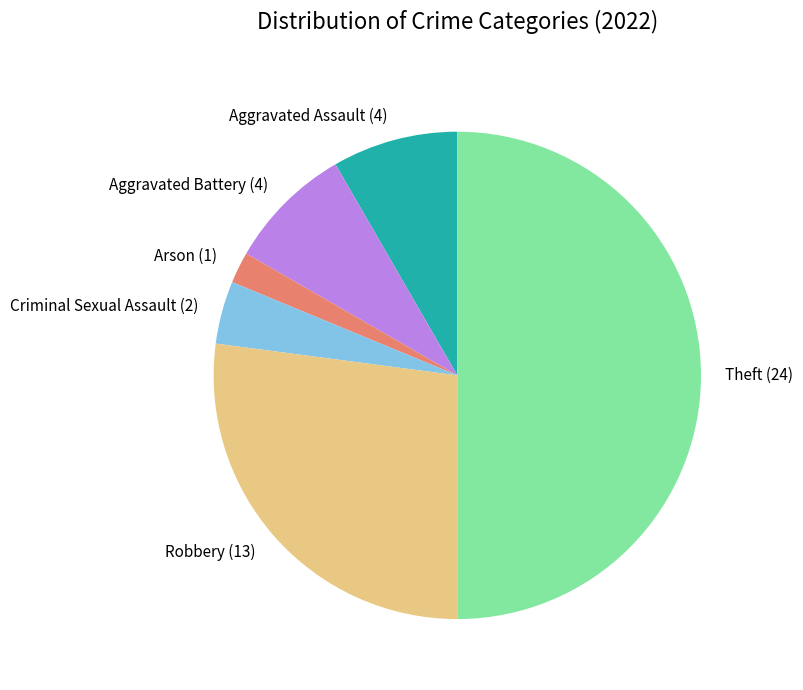

Is Arson (1) the majority of the pie?

No